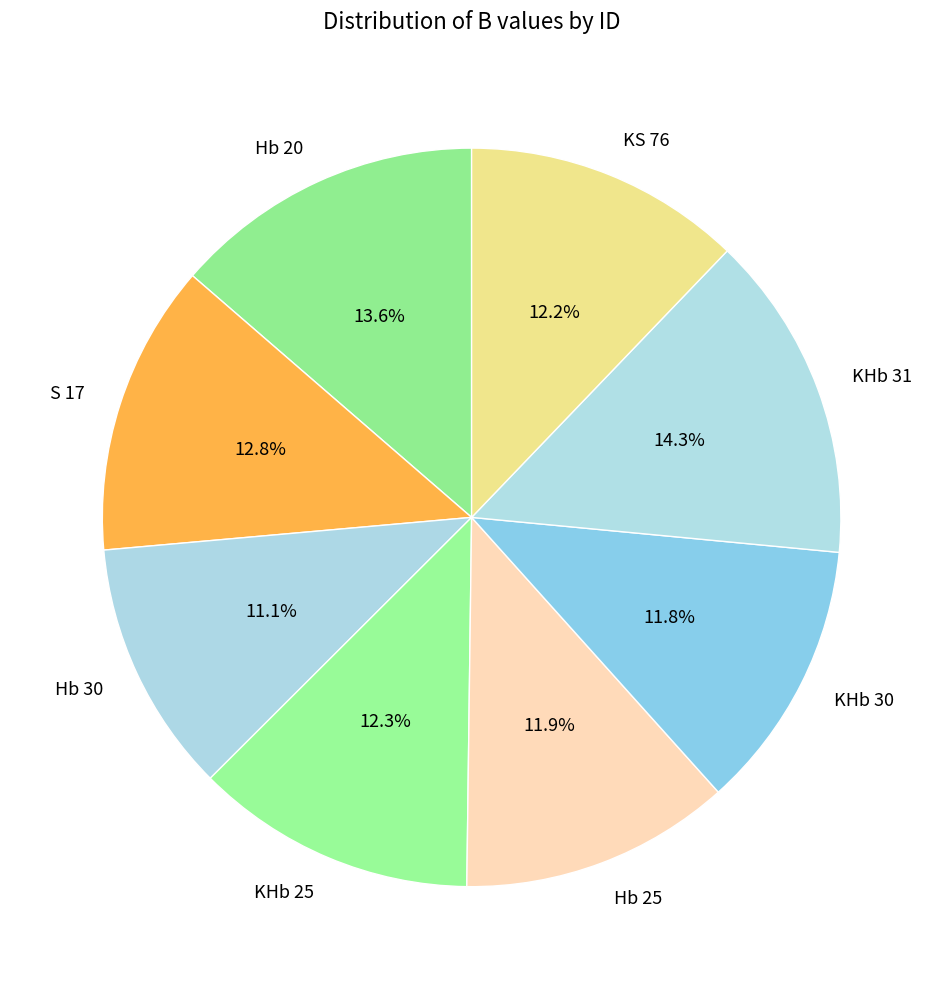

Count the number of slices in the pie.

8